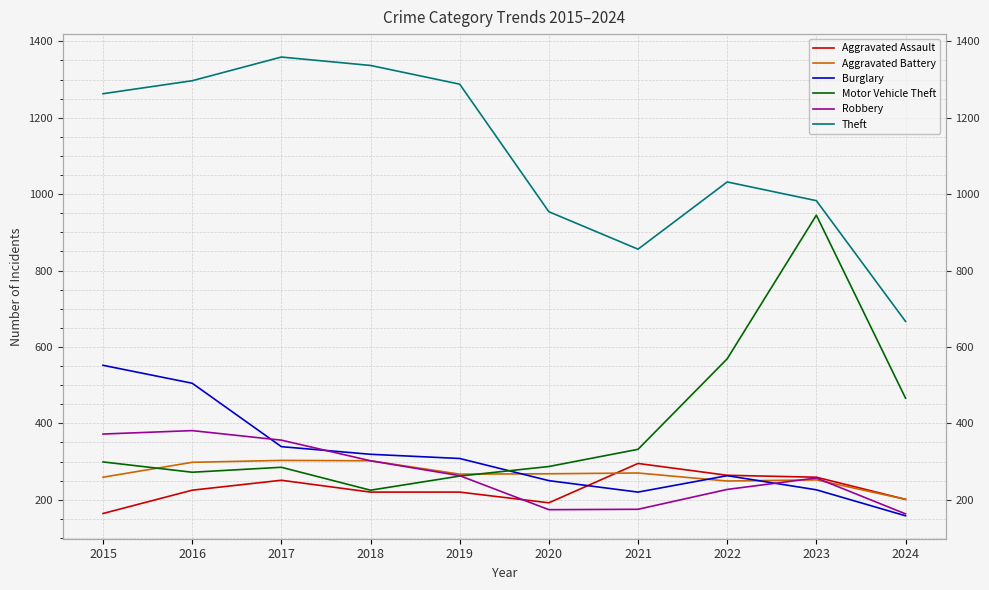

How many interior local peaks does the Aggravated Battery series have?

3